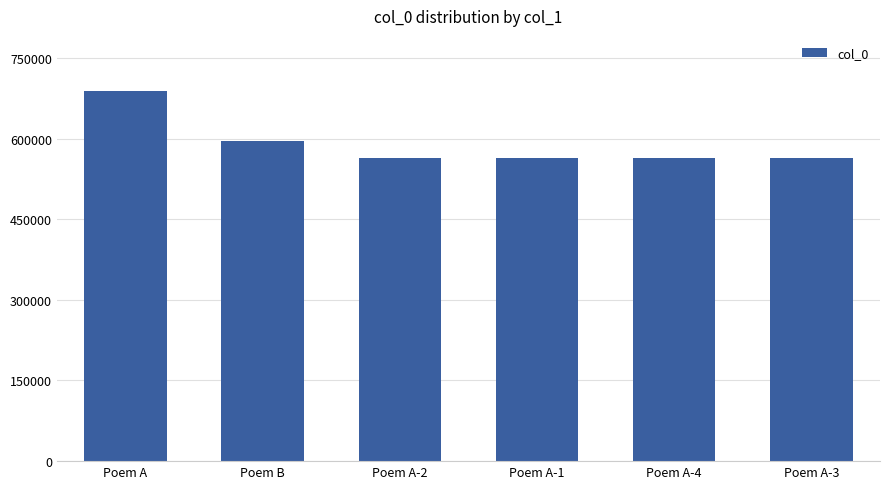

The chart shows a value of 563355 at Poem A-1. True or false?

True